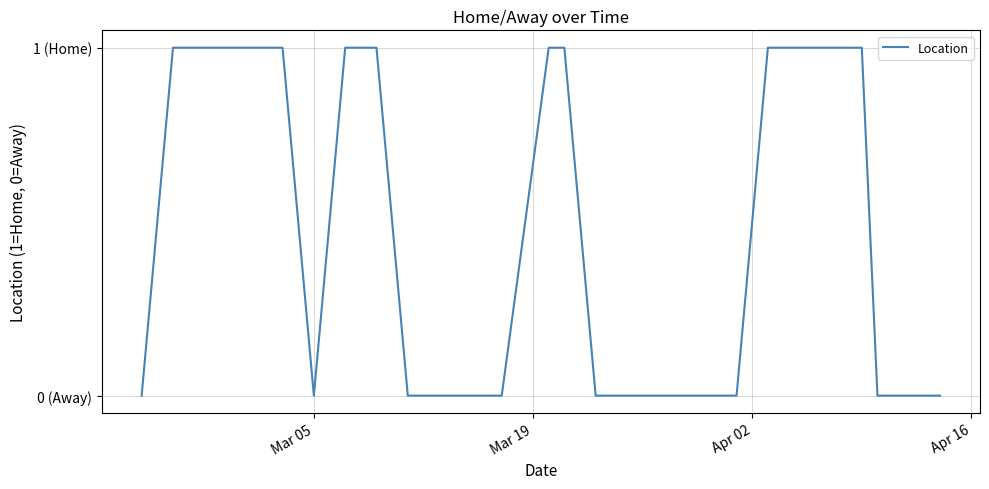

Does the chart display data point markers on the line(s)?

No